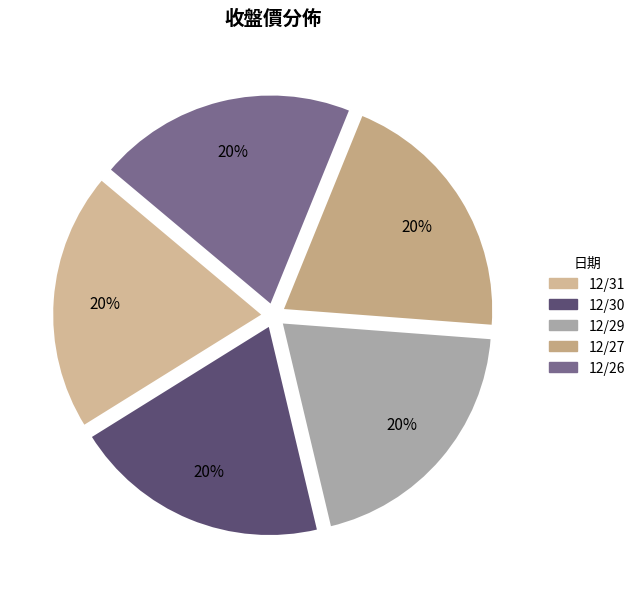

Is it true that 12/29 is 11% of the pie?

False